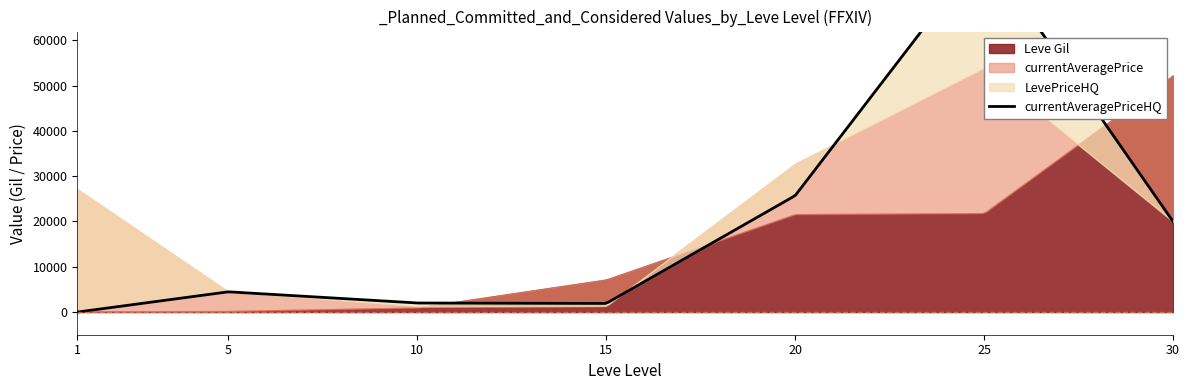

Which series has the largest total across all categories?

currentAveragePrice